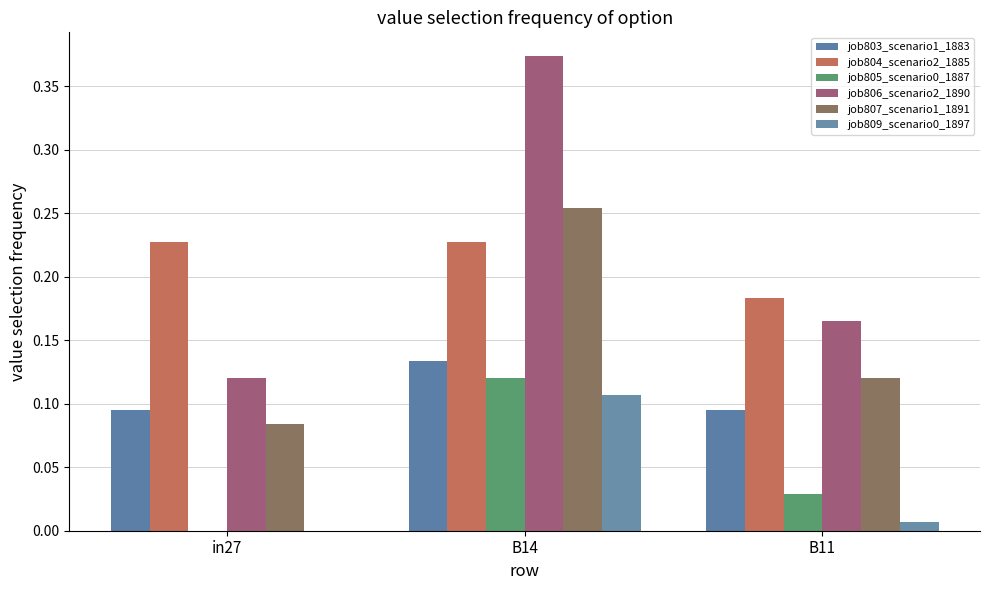

How many job807_scenario1_1891 values are between 0 and 1?

3